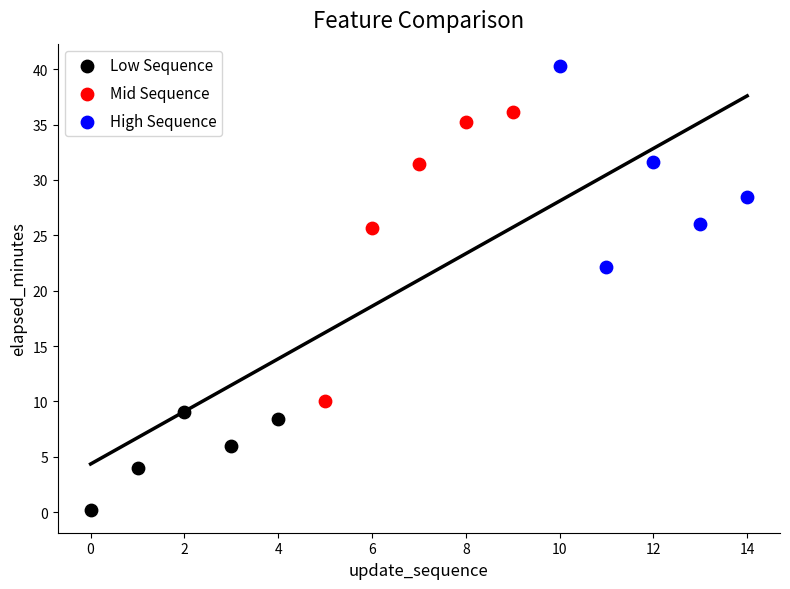

Which series contains the lowest Y value?

Low Sequence